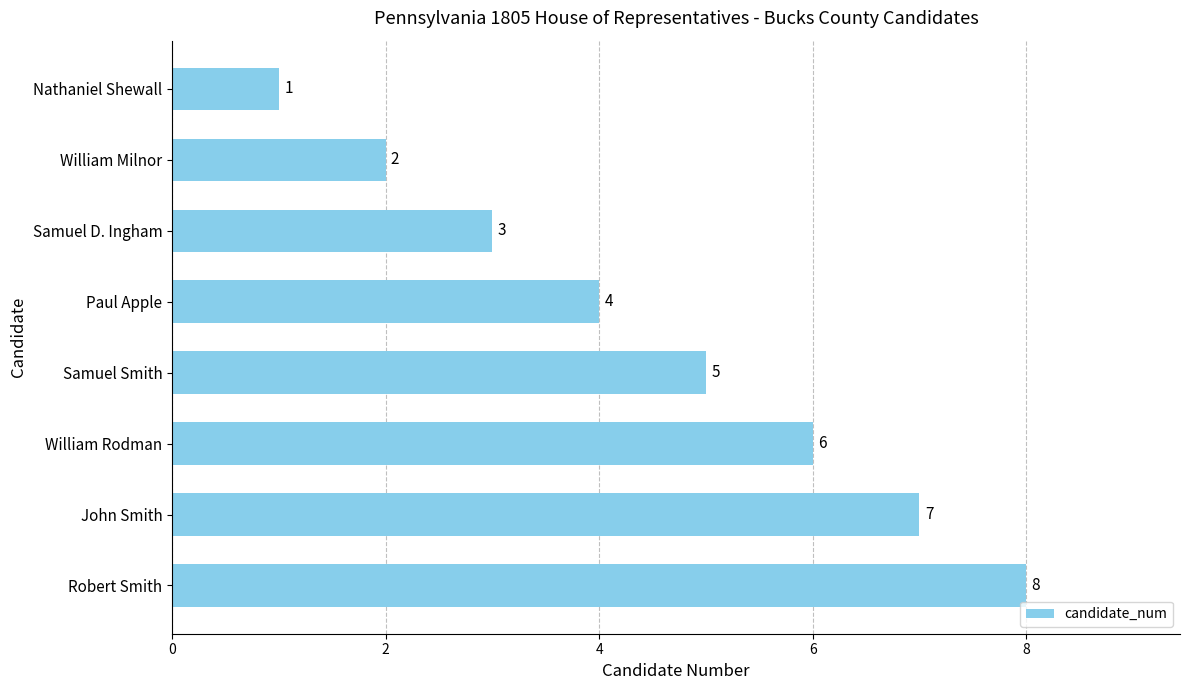

What is the sum of the values at Robert Smith and Samuel Smith?

13